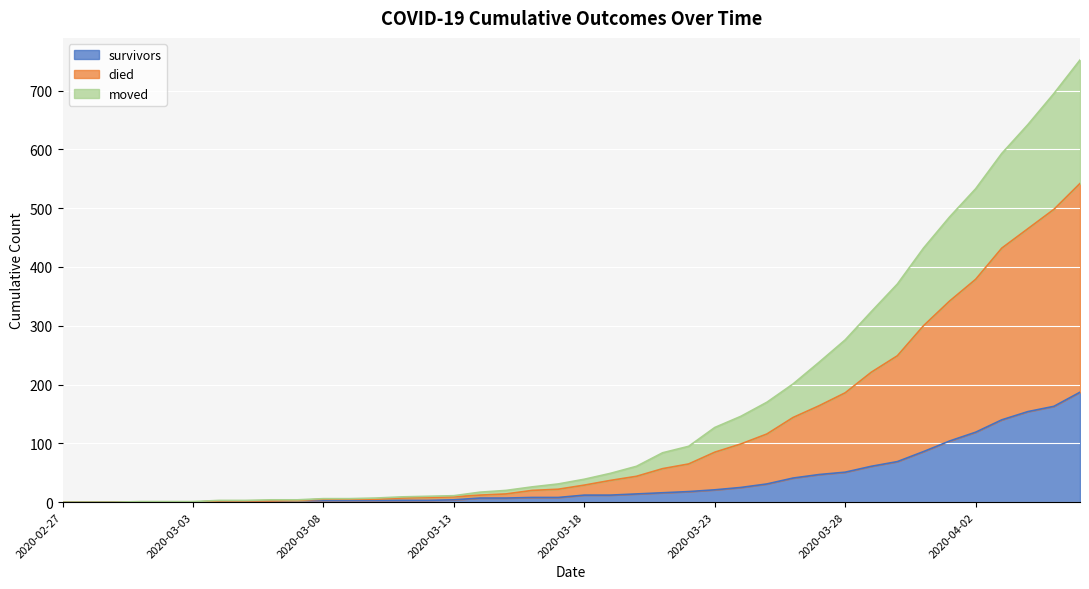

What is the difference between the highest and lowest values at 2020-03-21?

68